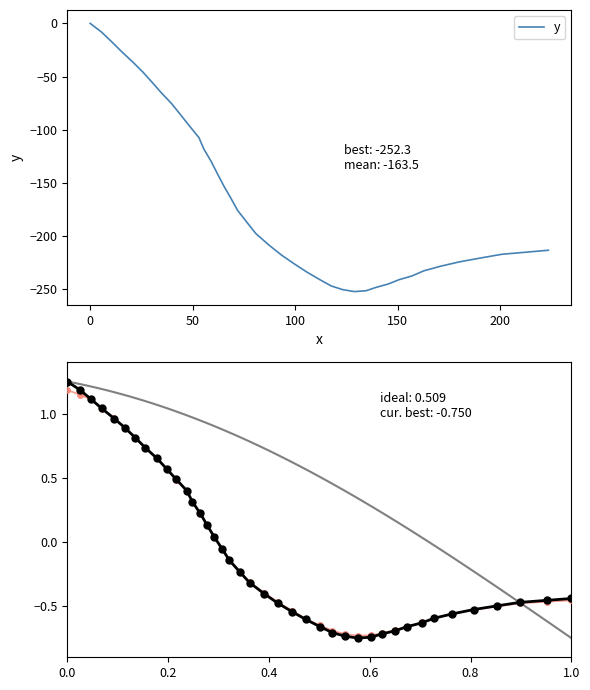

What is the minimum value for y?

-252.3